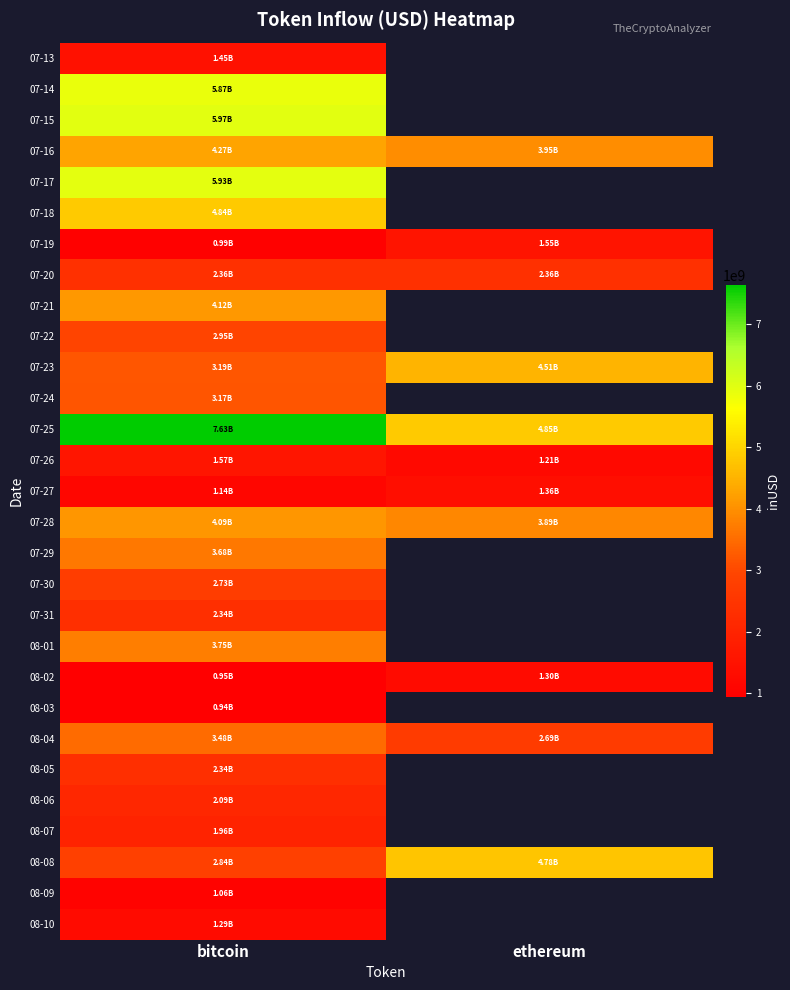

List the series in order of their peak value, highest first.

07-25, 07-15, 07-17, 07-14, 07-18, 08-08, 07-23, 07-16, 07-21, 07-28, 08-01, 07-29, 08-04, 07-24, 07-22, 07-30, 07-20, 07-31, 08-05, 08-06, 08-07, 07-26, 07-19, 07-13, 07-27, 08-02, 08-10, 08-09, 08-03